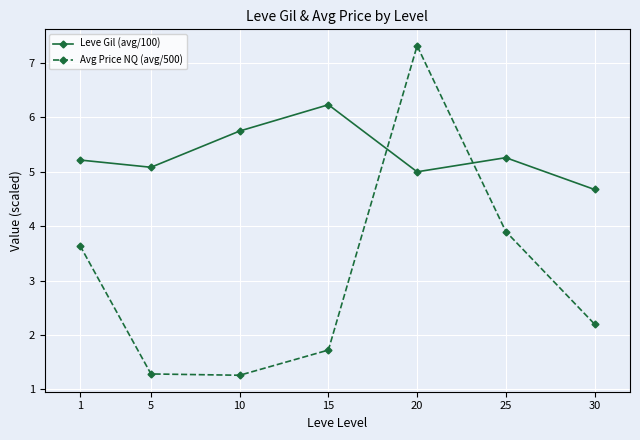

Where do Leve Gil (avg/100) and Avg Price NQ (avg/500) first cross each other?

15 and 20